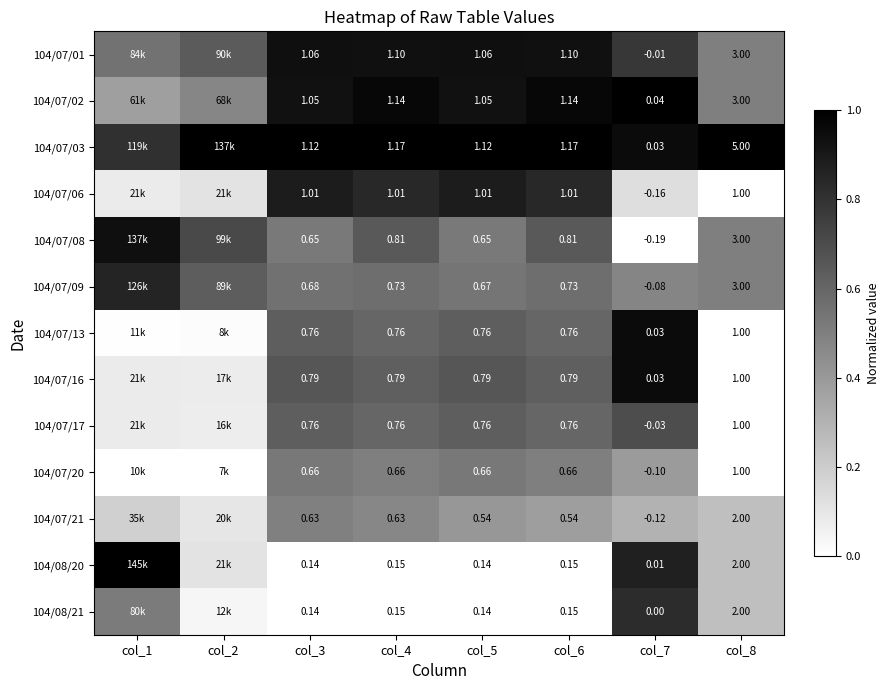

Is the value of 104/07/16 at col_5 greater than the value of 104/08/21 at col_5?

Yes